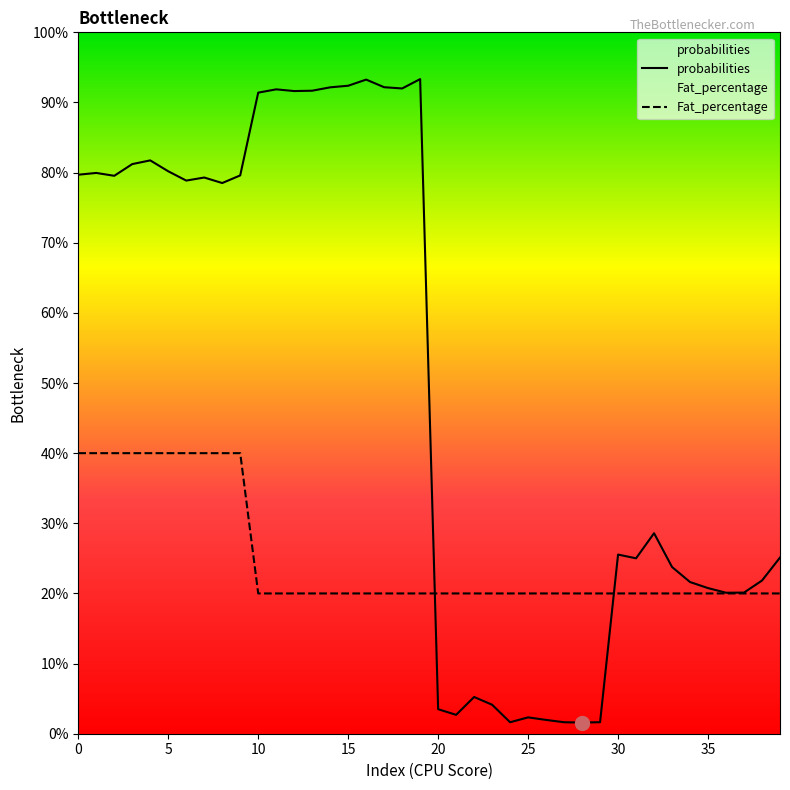

True or false: probabilities and Fat_percentage cross at least once.

True